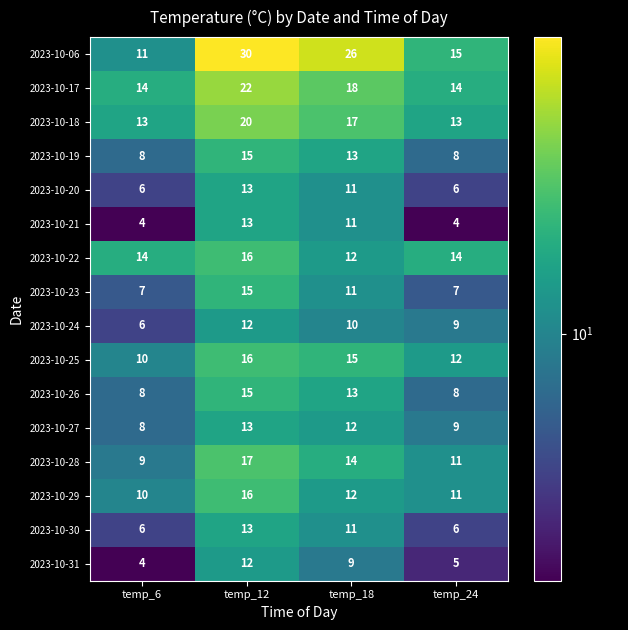

Where does the 2023-10-20 series first go above 11?

temp_12